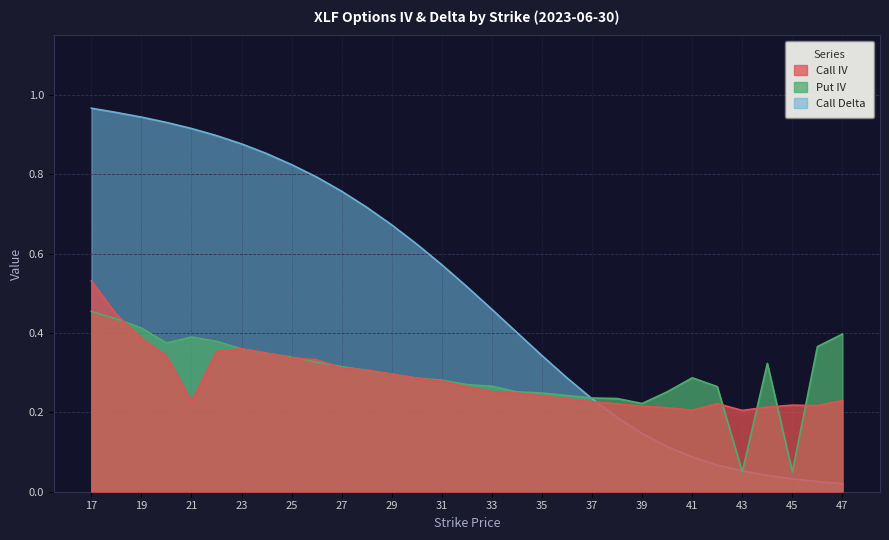

At which category does Put IV reach its first local valley?

20